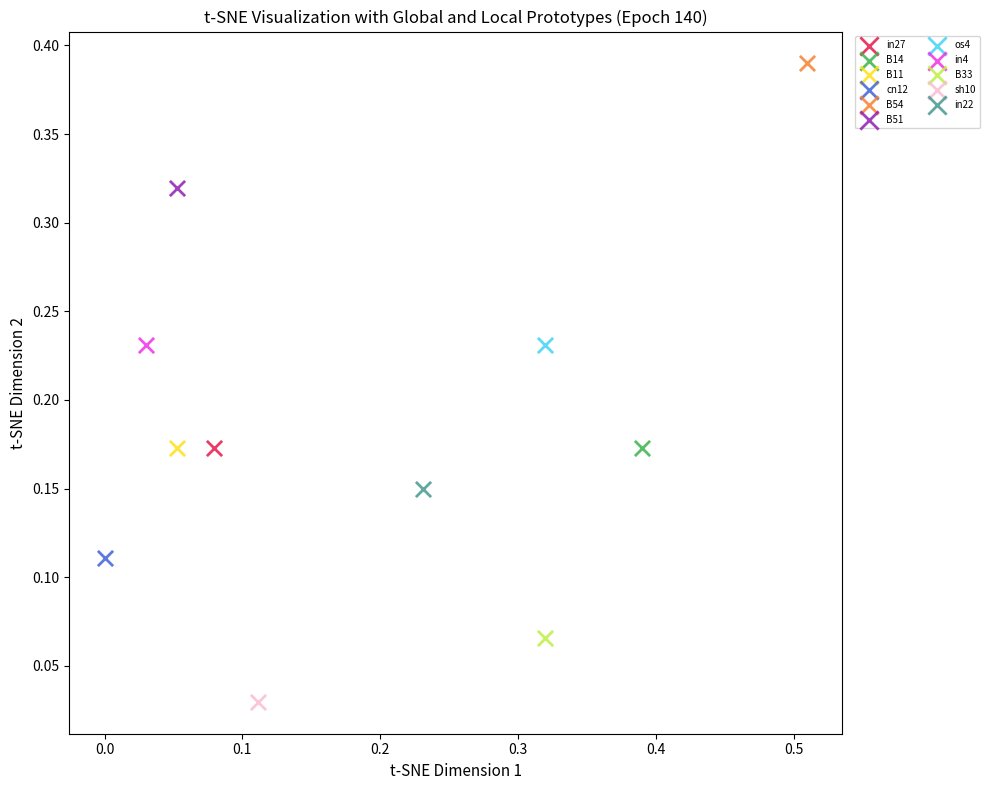

What are all the series names shown in the legend?

in27, B14, B11, cn12, B54, B51, os4, in4, B33, sh10, in22